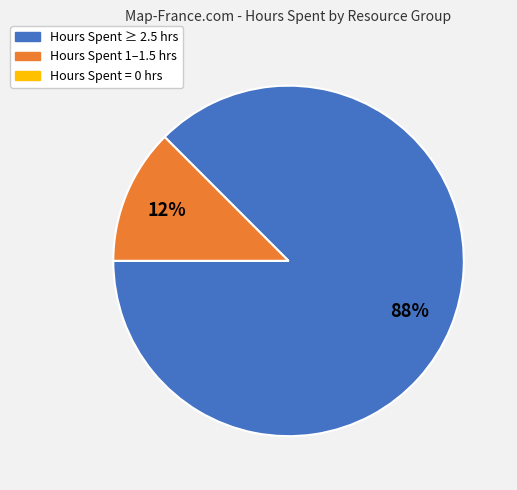

Is there a majority slice in this chart?

Yes